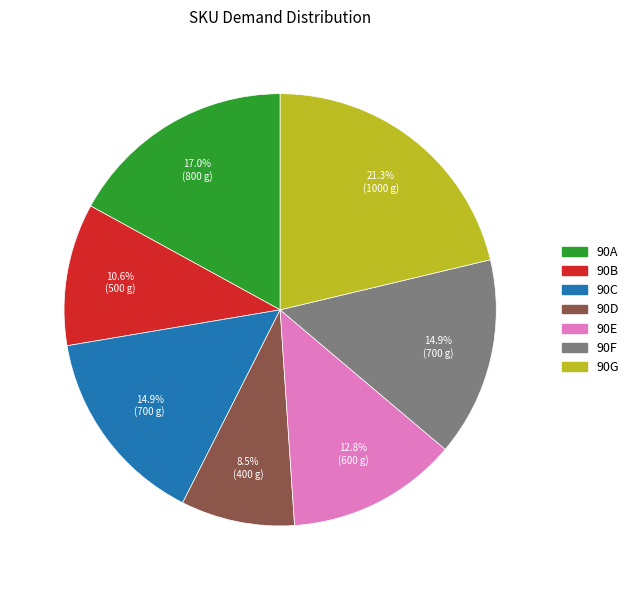

How many segments does this pie chart have?

7